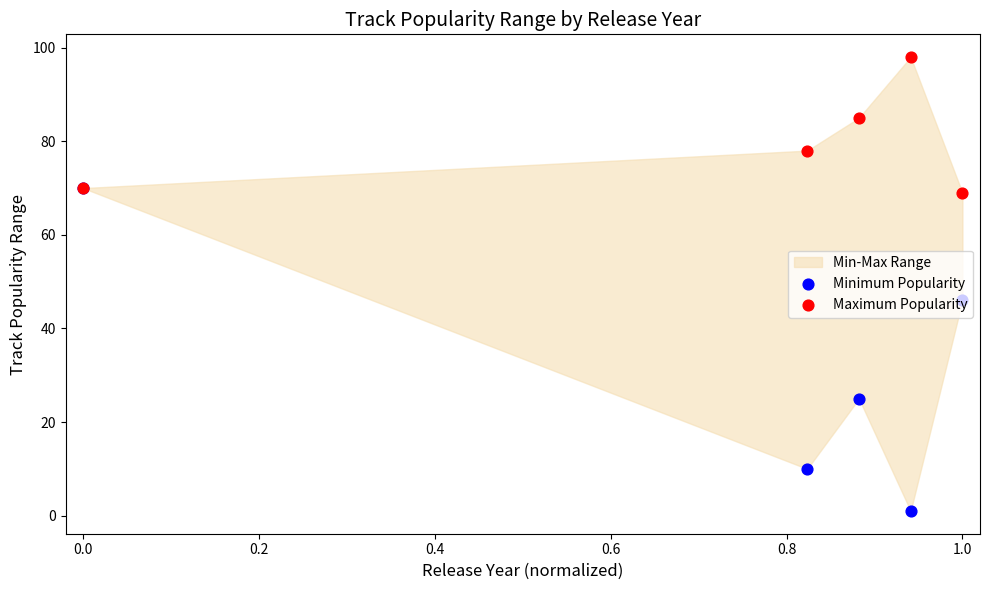

At how many categories does at least one series exceed 81?

2